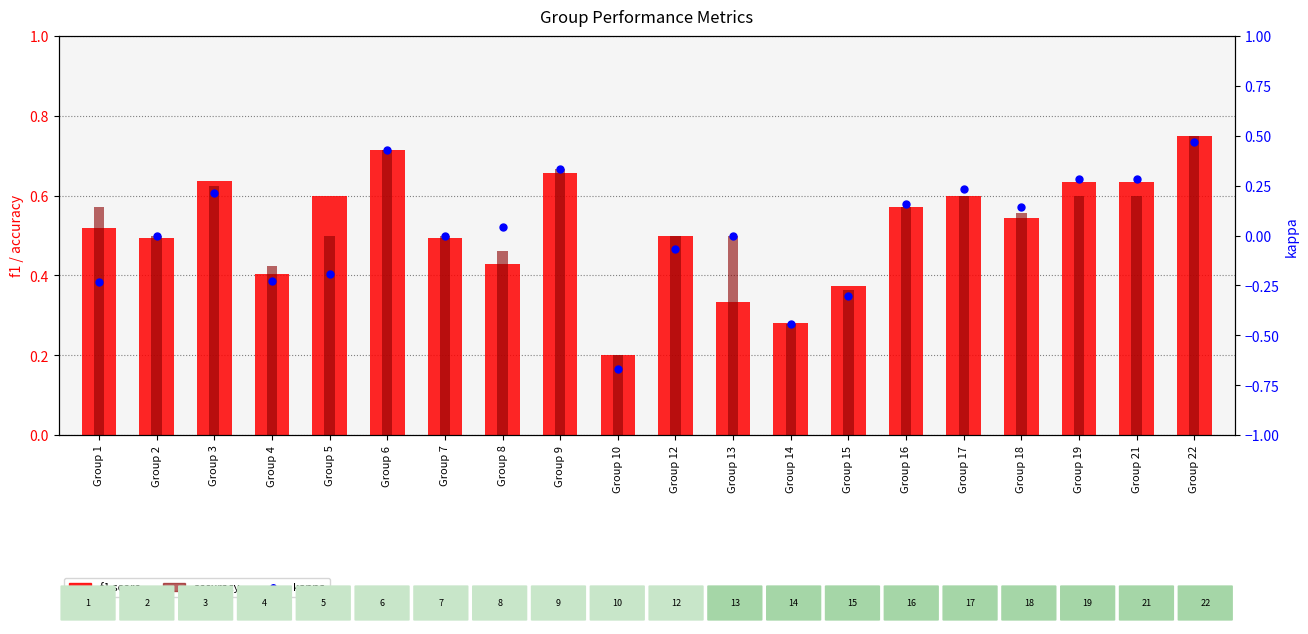

Which series contains the lowest Y value?

kappa